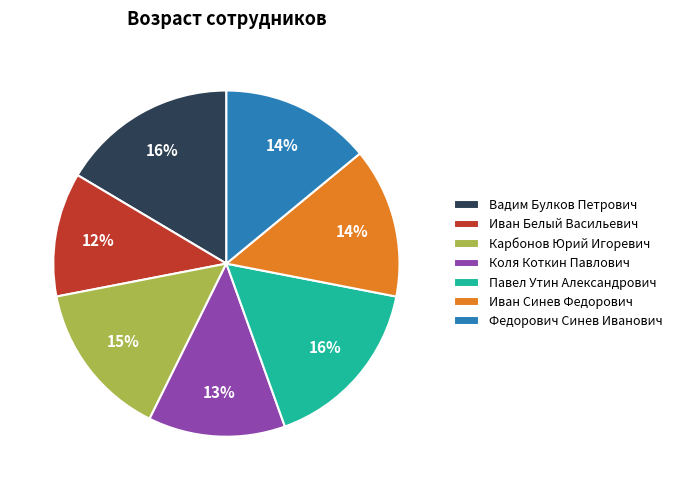

How many slices are in this pie chart?

7